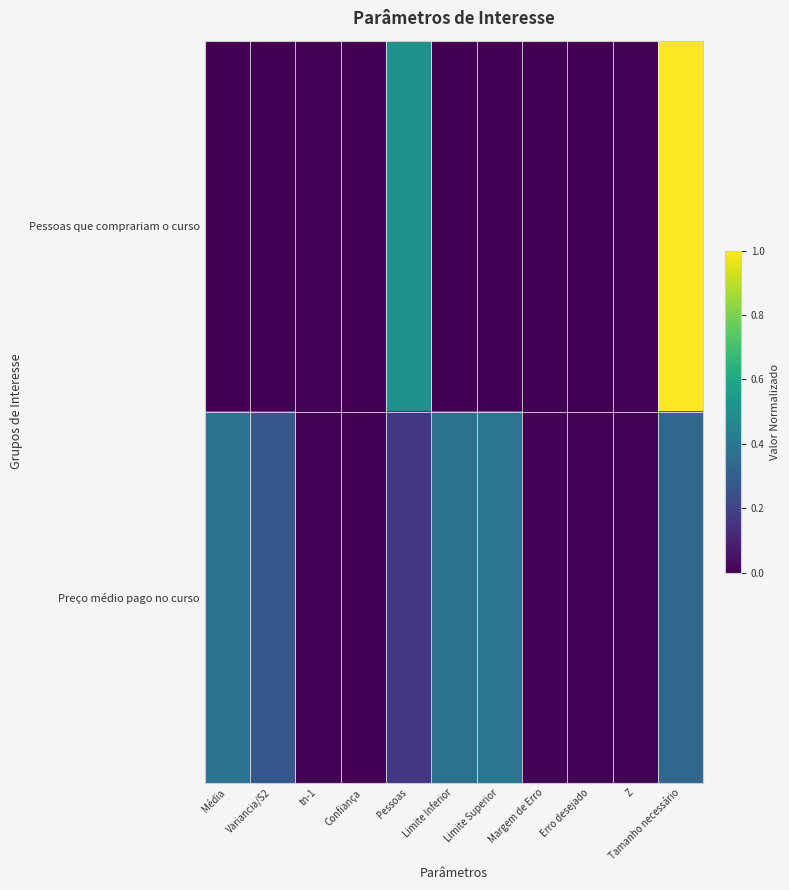

Rank the series by their average value, from highest to lowest.

Preço médio pago no curso, Pessoas que comprariam o curso